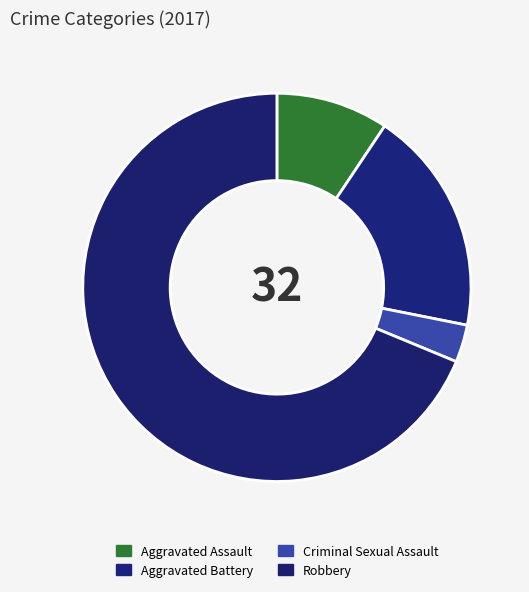

Count the number of slices in the pie.

4